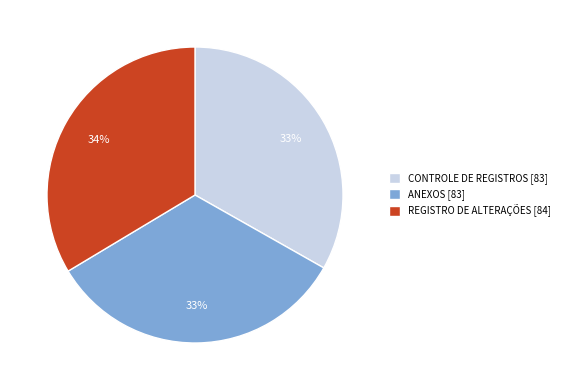

Combined, do CONTROLE DE REGISTROS [83] and REGISTRO DE ALTERAÇÕES [84] account for over 50%?

Yes